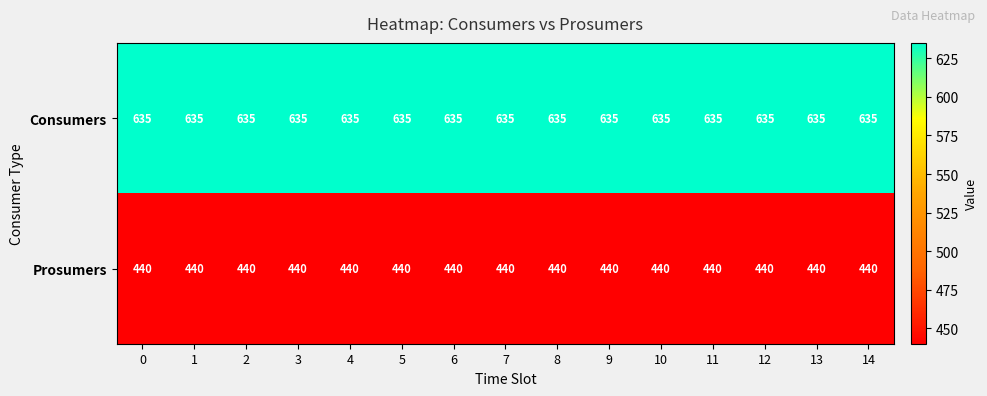

What value does the Consumers series have at 1?

635